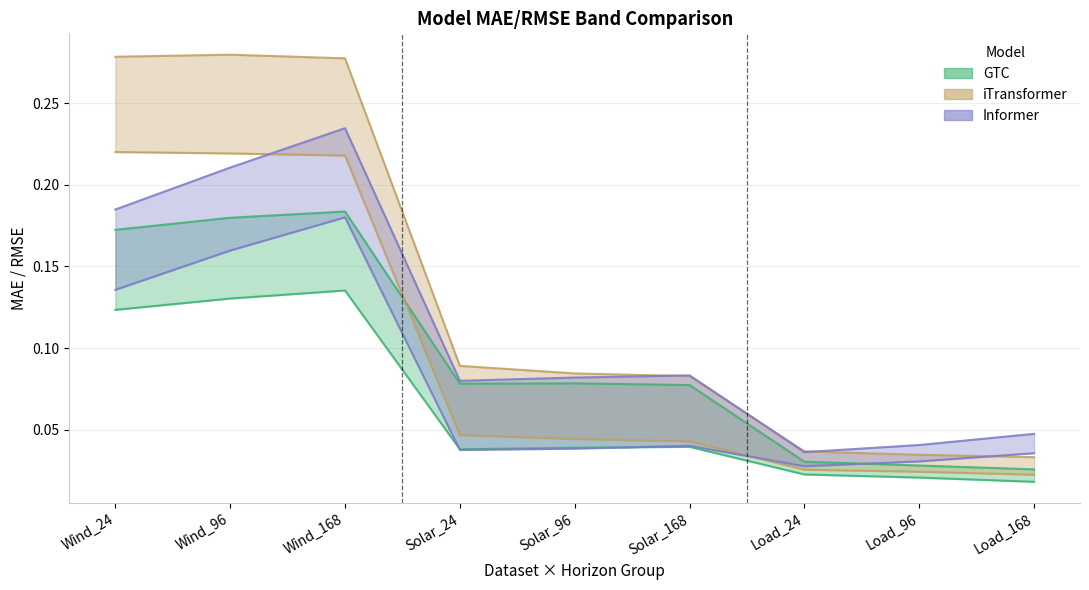

Where is the first local minimum for GTC_MAE?

Solar_24